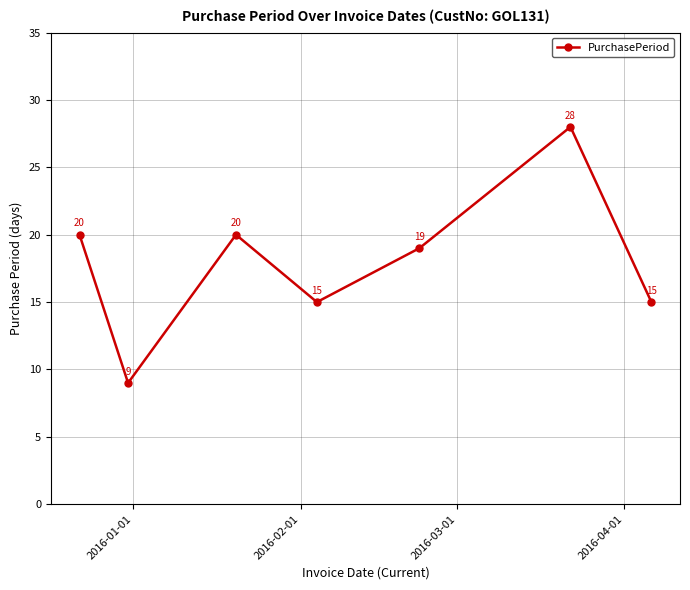

What is the smallest value displayed?

9